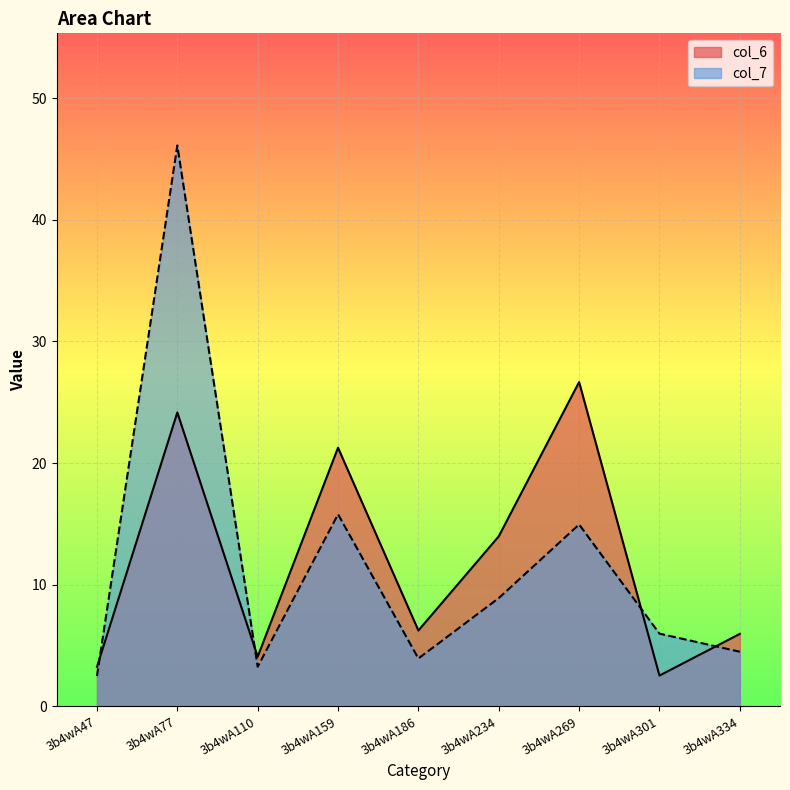

The value of col_6 at 3b4wA77 is 12.0. True or false?

False